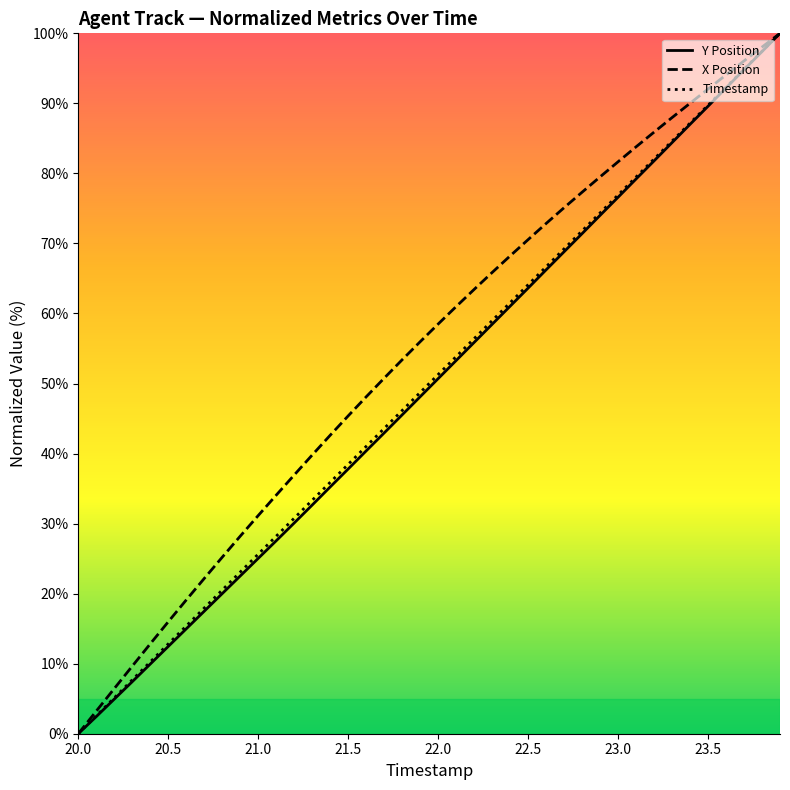

Which series has the largest total across all categories?

X Position